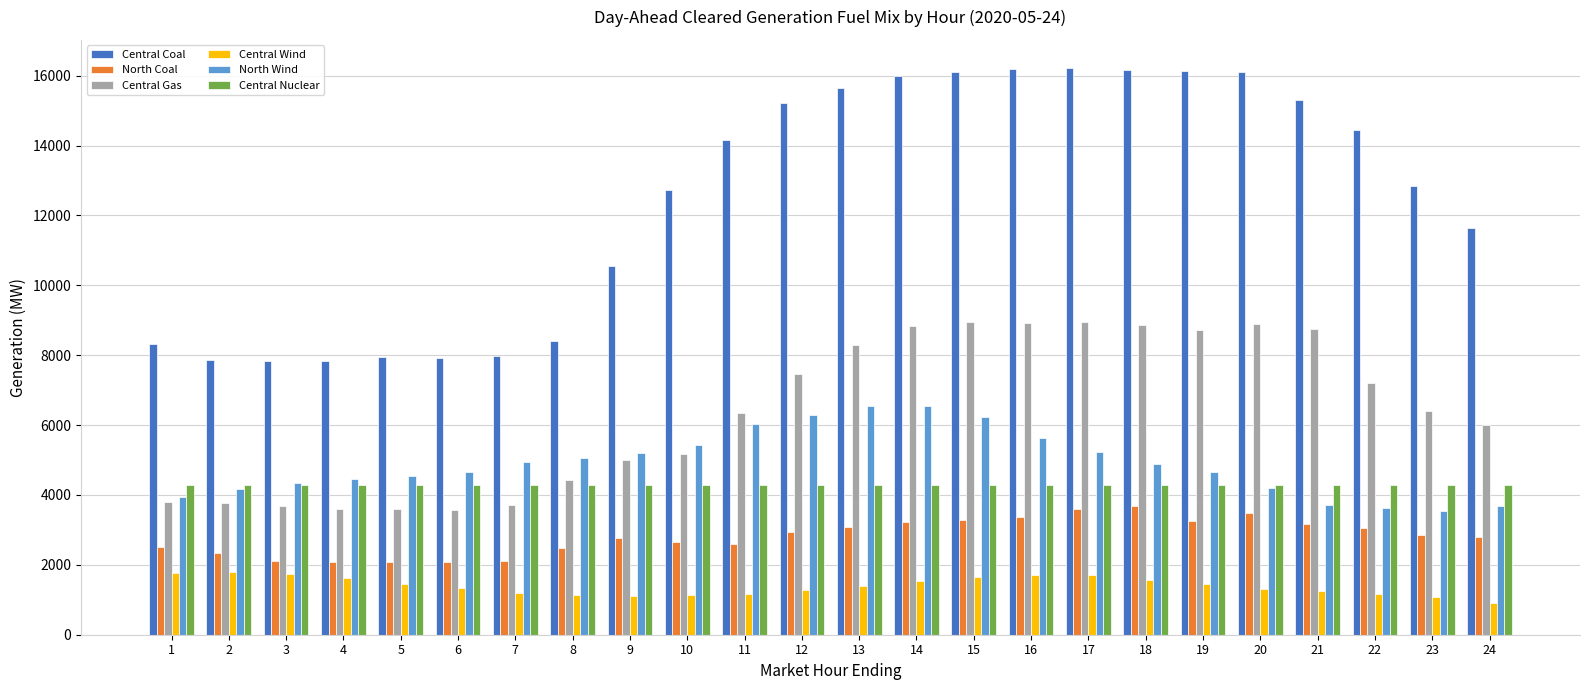

What is the difference between the Central Wind values at 11 and 7?

52.2